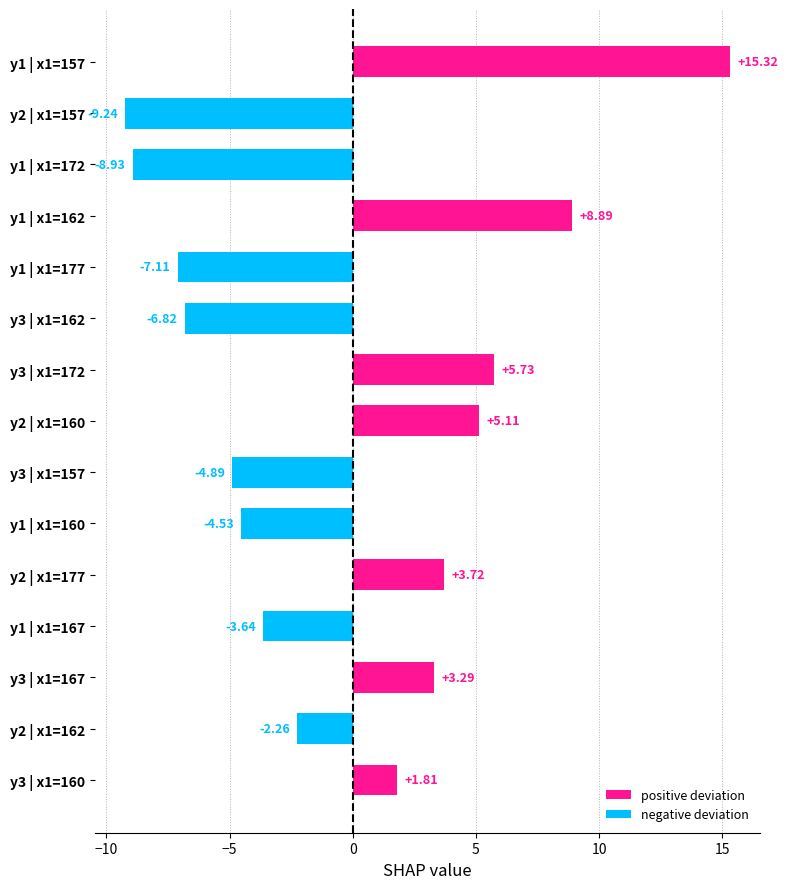

How many data points does each series have?

15